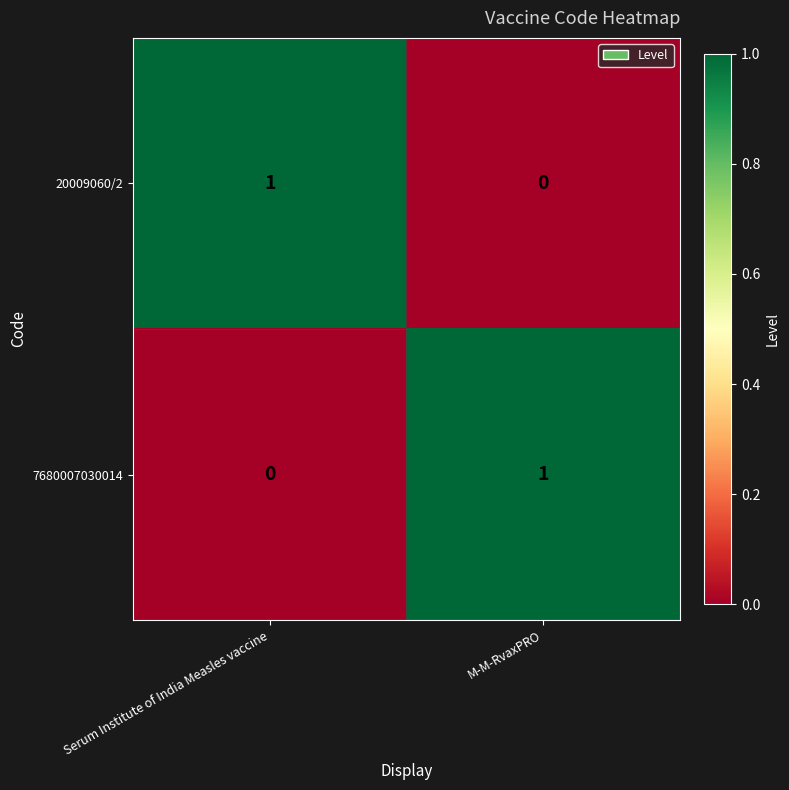

What is the total value across all series at M-M-RvaxPRO?

1